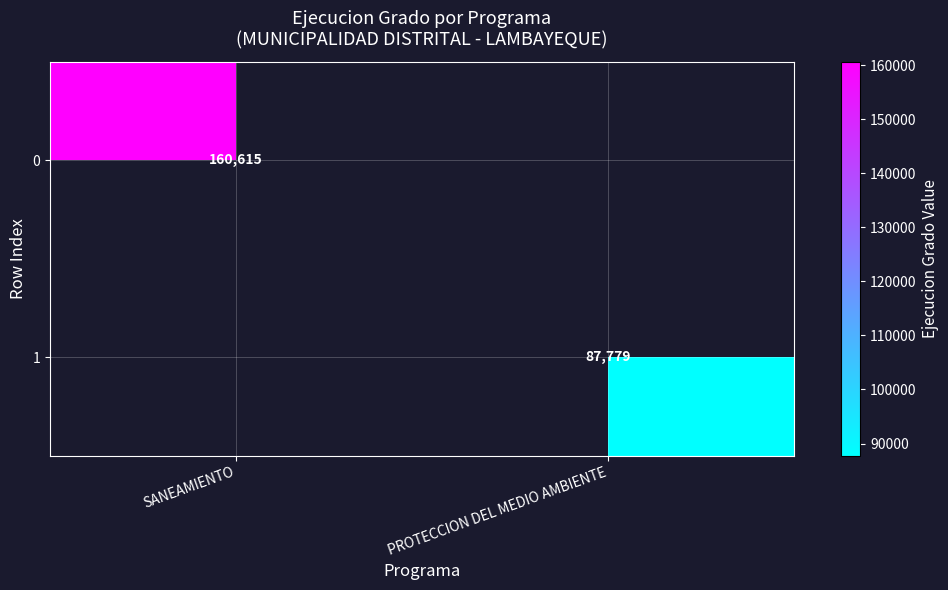

How many distinct data groups are displayed?

2